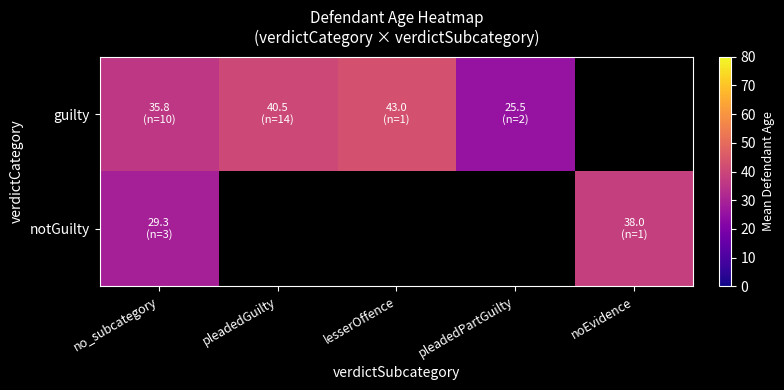

Which series has the largest total across all categories?

guilty